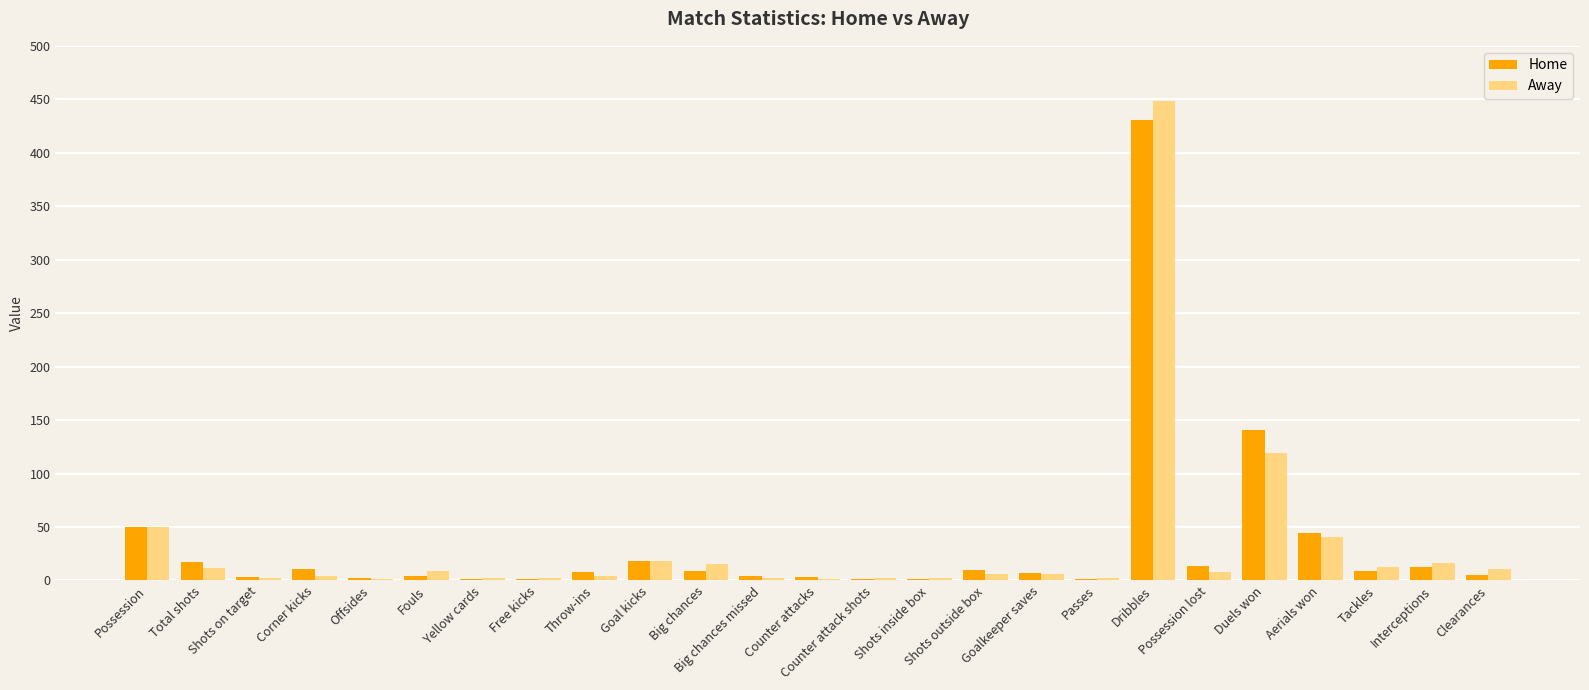

Is it true that Home equals 1 at Passes?

True